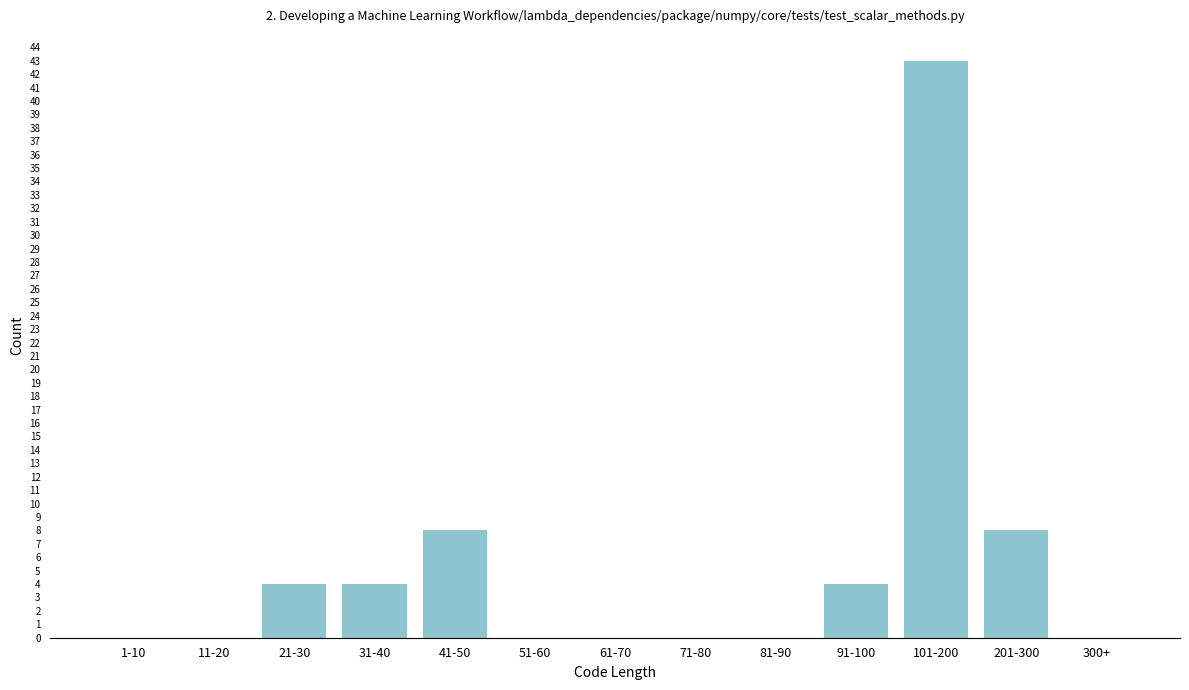

Reading left to right, what are all the values shown in this chart?

1-10=0	11-20=0	21-30=4	31-40=4	41-50=8	51-60=0	61-70=0	71-80=0	81-90=0	91-100=4	101-200=43	201-300=8	300+=0